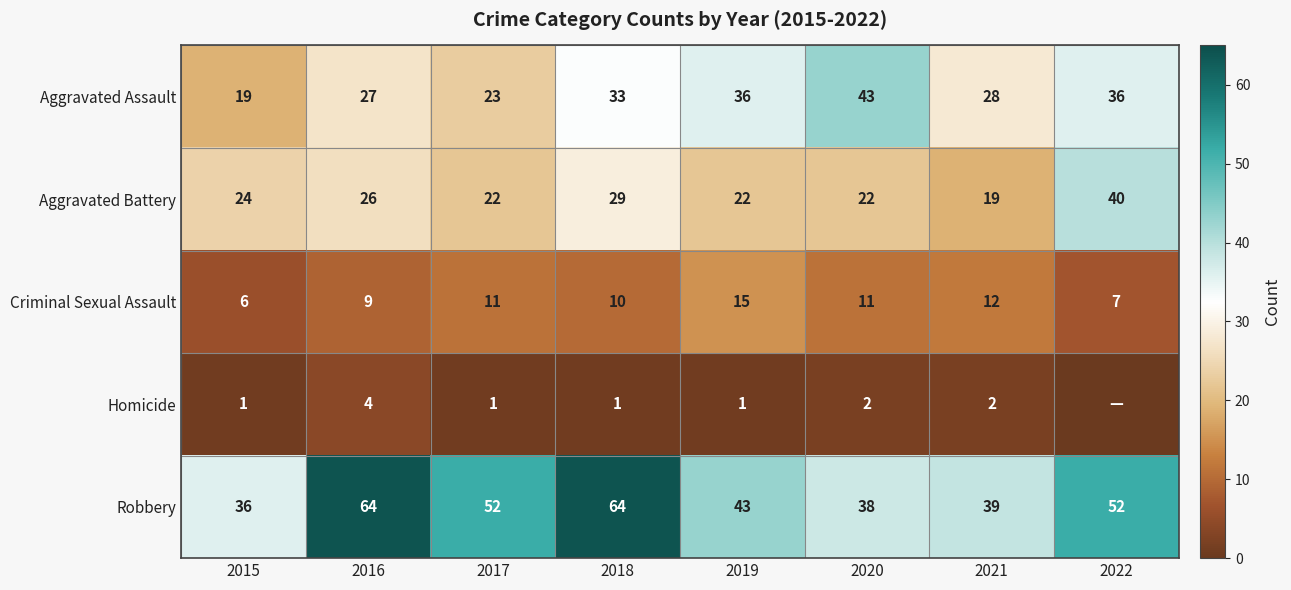

Between 2017 and 2019, which is larger?

2019